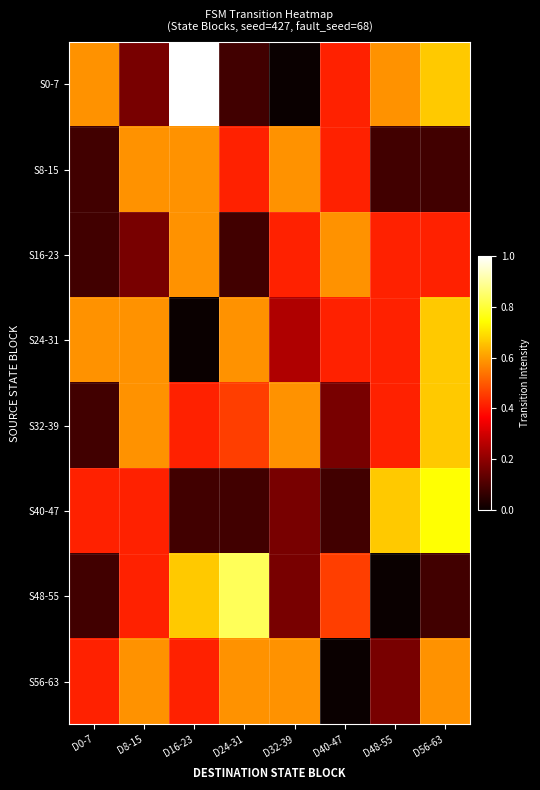

Reading left to right, list all the values displayed in this chart.

S0-7: D0-7=0.6	D8-15=0.2	D16-23=1.0	D24-31=0.1	D32-39=0.0	D40-47=0.4	D48-55=0.6	D56-63=0.7
S8-15: D0-7=0.1	D8-15=0.6	D16-23=0.6	D24-31=0.4	D32-39=0.6	D40-47=0.4	D48-55=0.1	D56-63=0.1
S16-23: D0-7=0.1	D8-15=0.2	D16-23=0.6	D24-31=0.1	D32-39=0.4	D40-47=0.6	D48-55=0.4	D56-63=0.4
S24-31: D0-7=0.6	D8-15=0.6	D16-23=0.0	D24-31=0.6	D32-39=0.2	D40-47=0.4	D48-55=0.4	D56-63=0.7
S32-39: D0-7=0.1	D8-15=0.6	D16-23=0.4	D24-31=0.5	D32-39=0.6	D40-47=0.2	D48-55=0.4	D56-63=0.7
S40-47: D0-7=0.4	D8-15=0.4	D16-23=0.1	D24-31=0.1	D32-39=0.2	D40-47=0.1	D48-55=0.7	D56-63=0.7
S48-55: D0-7=0.1	D8-15=0.4	D16-23=0.7	D24-31=0.8	D32-39=0.2	D40-47=0.5	D48-55=0.0	D56-63=0.1
S56-63: D0-7=0.4	D8-15=0.6	D16-23=0.4	D24-31=0.6	D32-39=0.6	D40-47=0.0	D48-55=0.2	D56-63=0.6